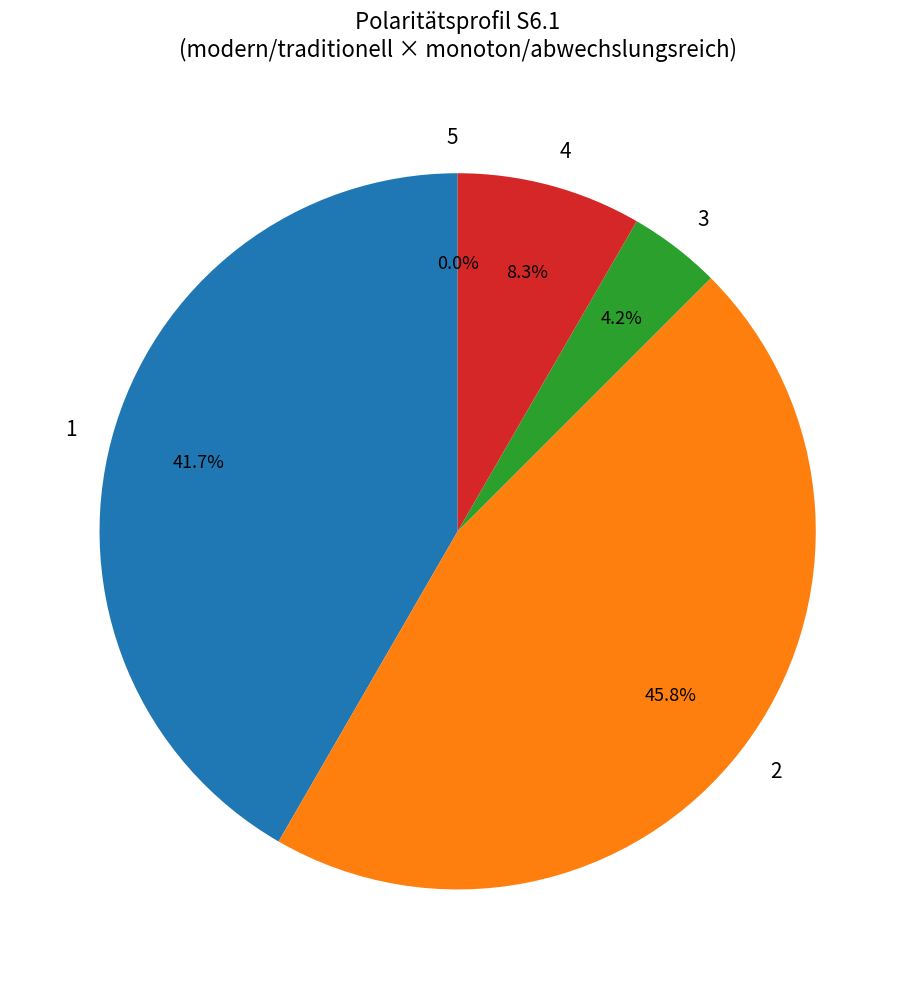

True or false: 2 accounts for 52% of the total.

False